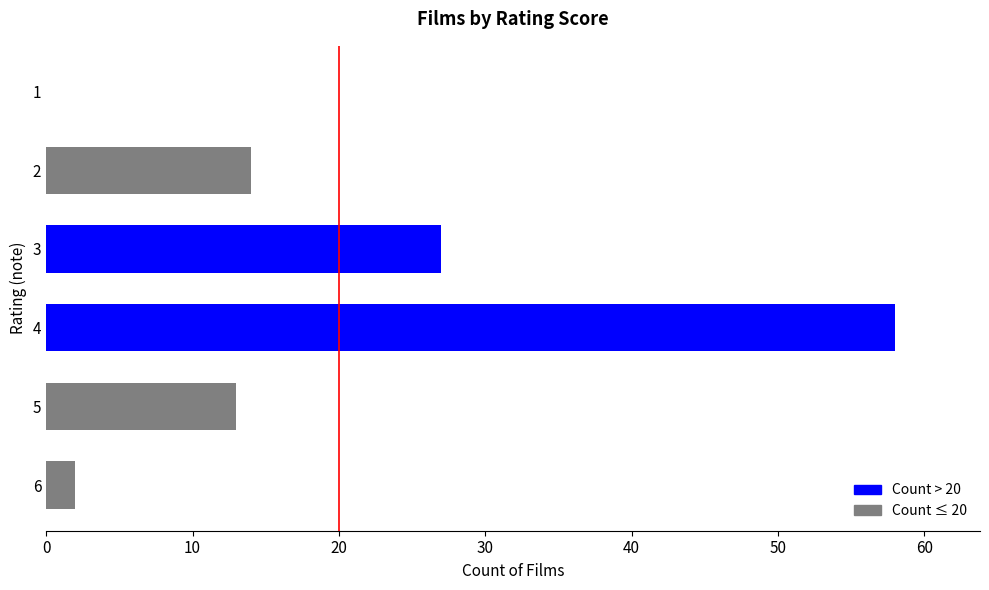

The chart shows a value of 14 at 2. True or false?

True